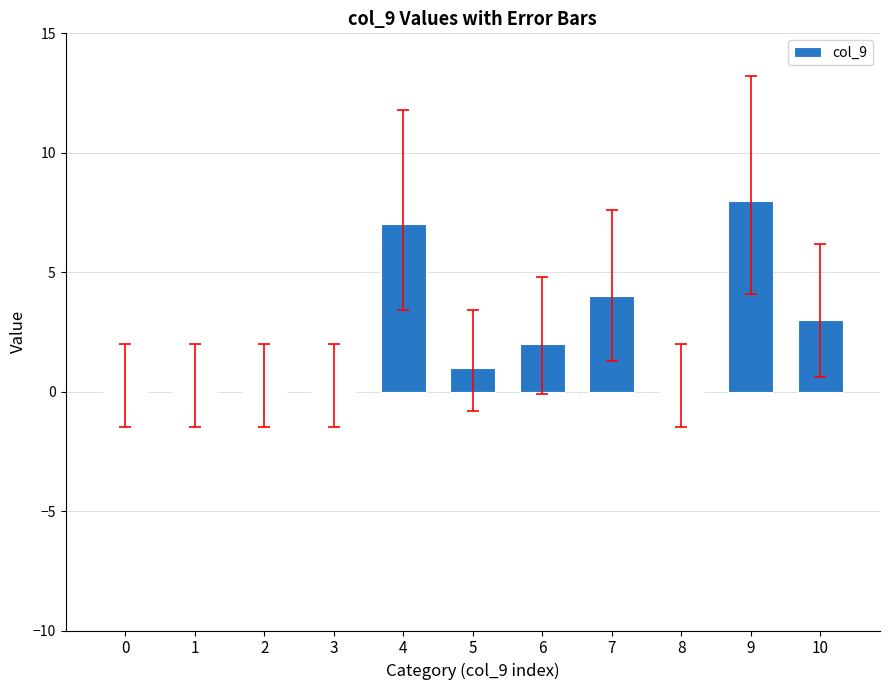

Count the number of categories in the chart.

11